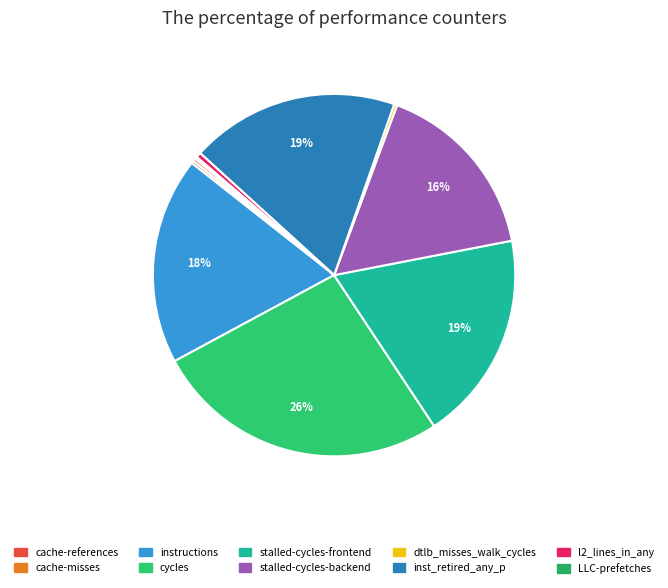

Is there any slice that represents more than half of the pie?

No